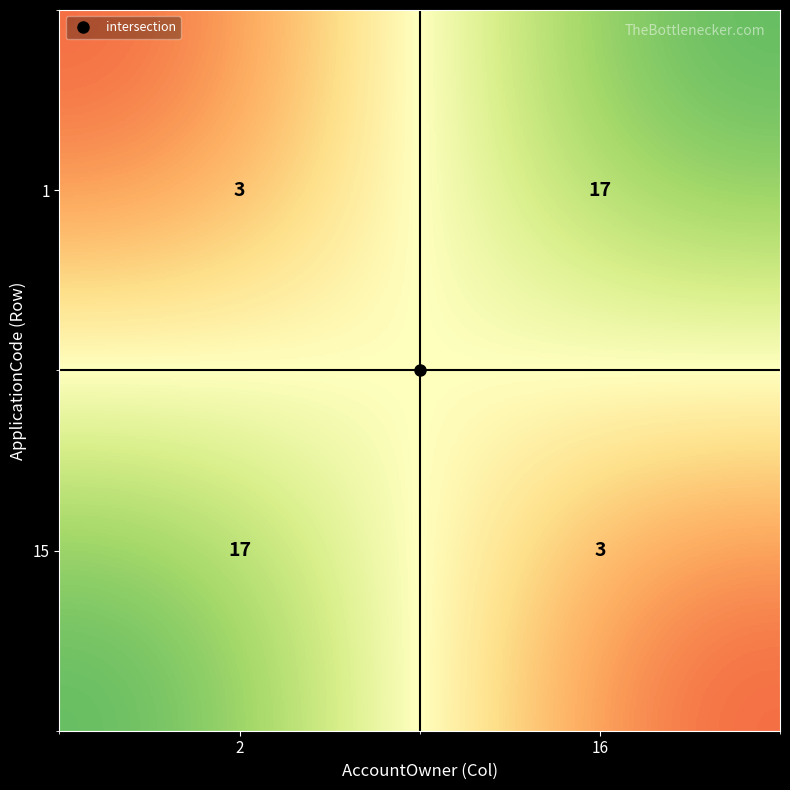

What is the minimum value shown in the chart?

3